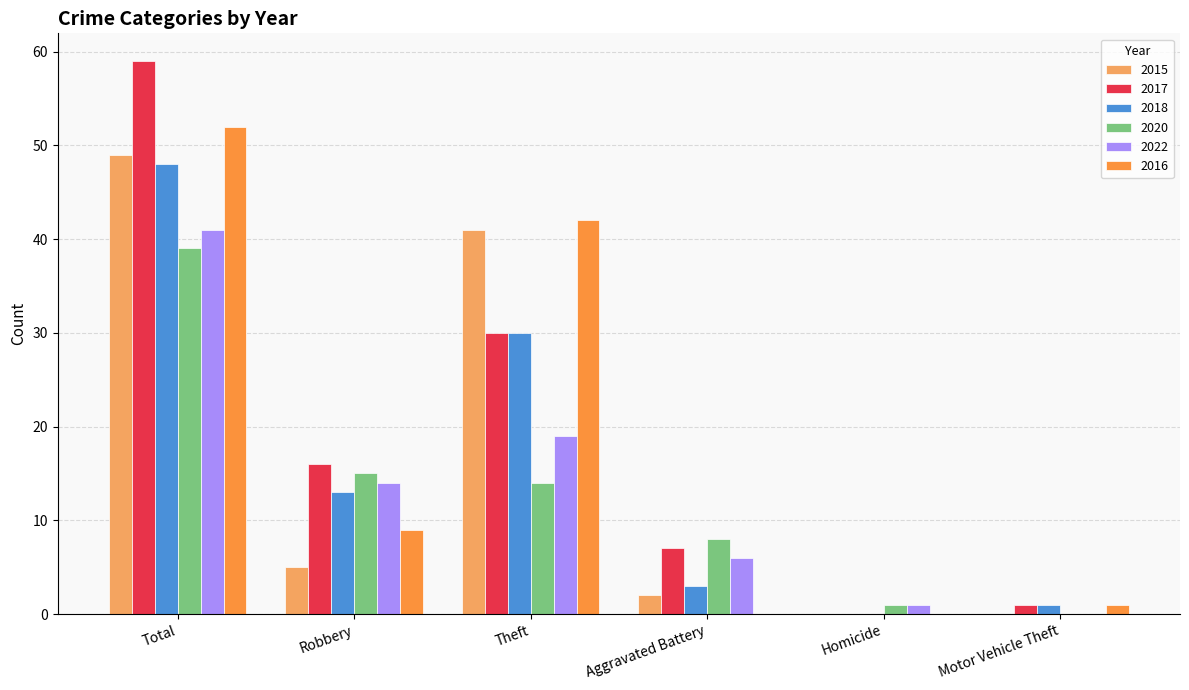

The value of 2017 at Total is 59. True or false?

True